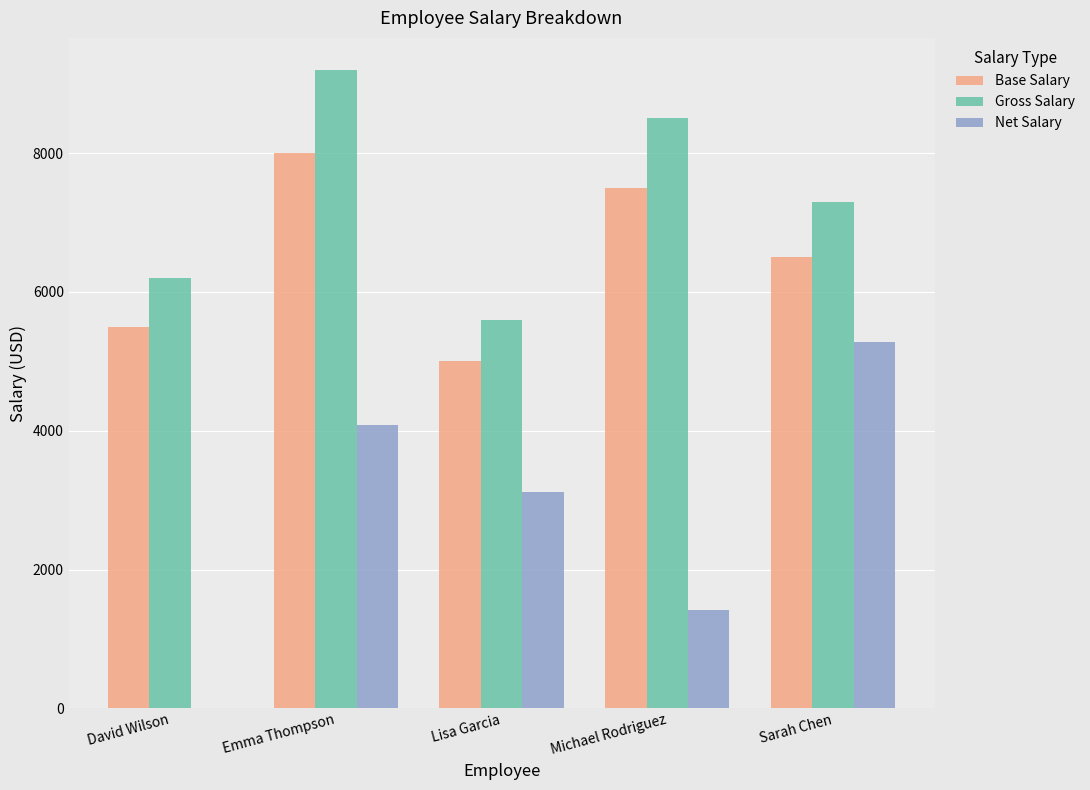

Which series changed the most between Lisa Garcia and Sarah Chen?

Net Salary